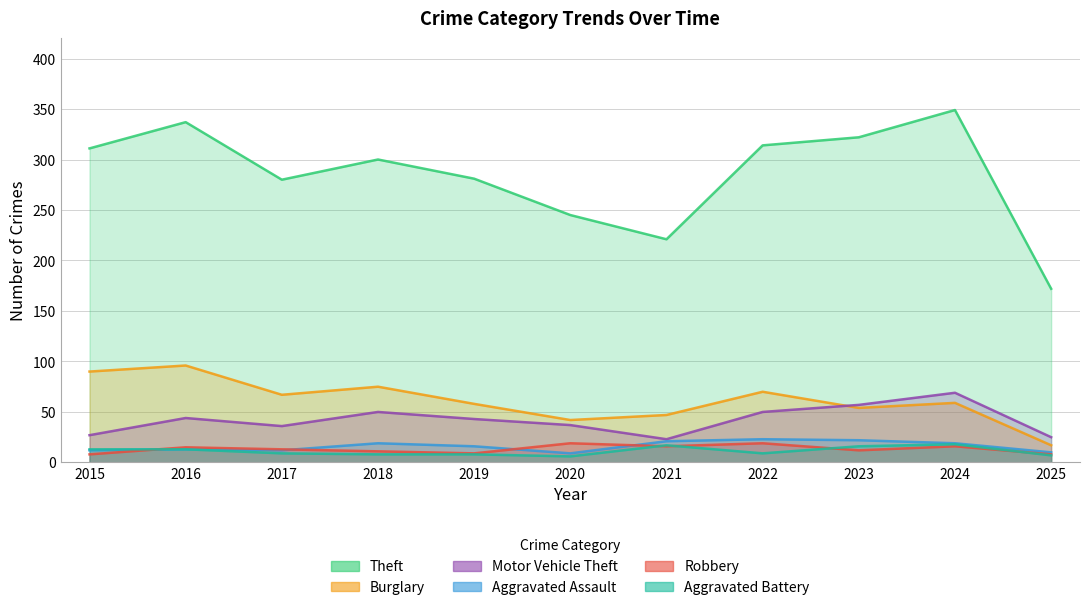

Reading left to right, what are all the values shown in this chart?

Theft: 311	337	280	300	281	245	221	314	322	349	172
Burglary: 90	96	67	75	58	42	47	70	54	59	17
Motor Vehicle Theft: 27	44	36	50	43	37	23	50	57	69	25
Aggravated Assault: 12	13	12	19	16	9	21	23	22	19	10
Robbery: 8	15	13	11	9	19	16	19	12	16	8
Aggravated Battery: 13	13	9	8	8	6	17	9	16	18	7